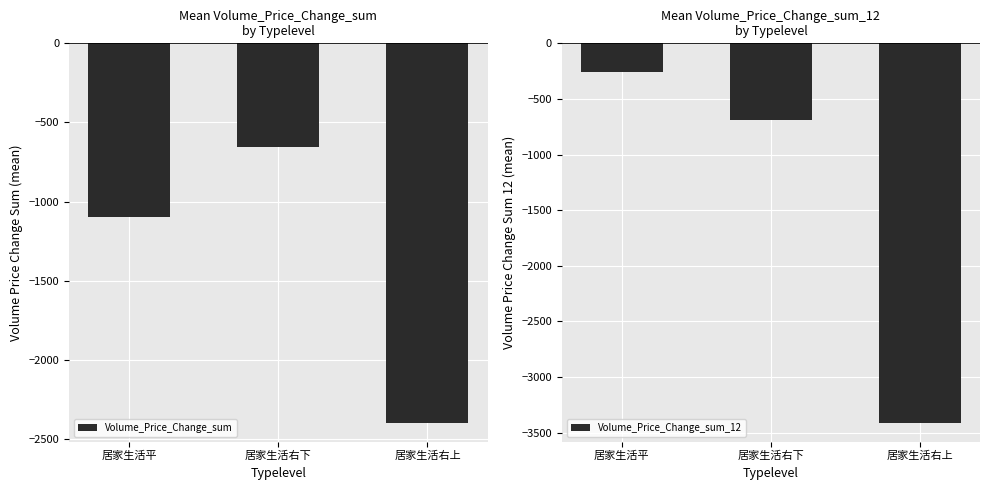

Where is Volume_Price_Change_sum_12 nearest to the value -1831?

居家生活右下